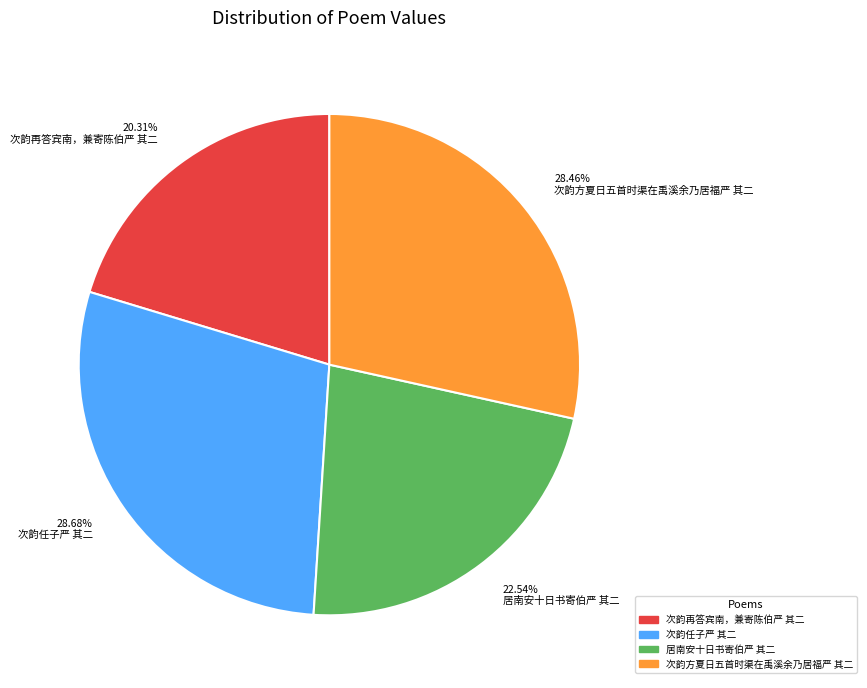

Does 28.46% 次韵方夏日五首时渠在禹溪余乃居福严 其二 represent more than half of the total?

No